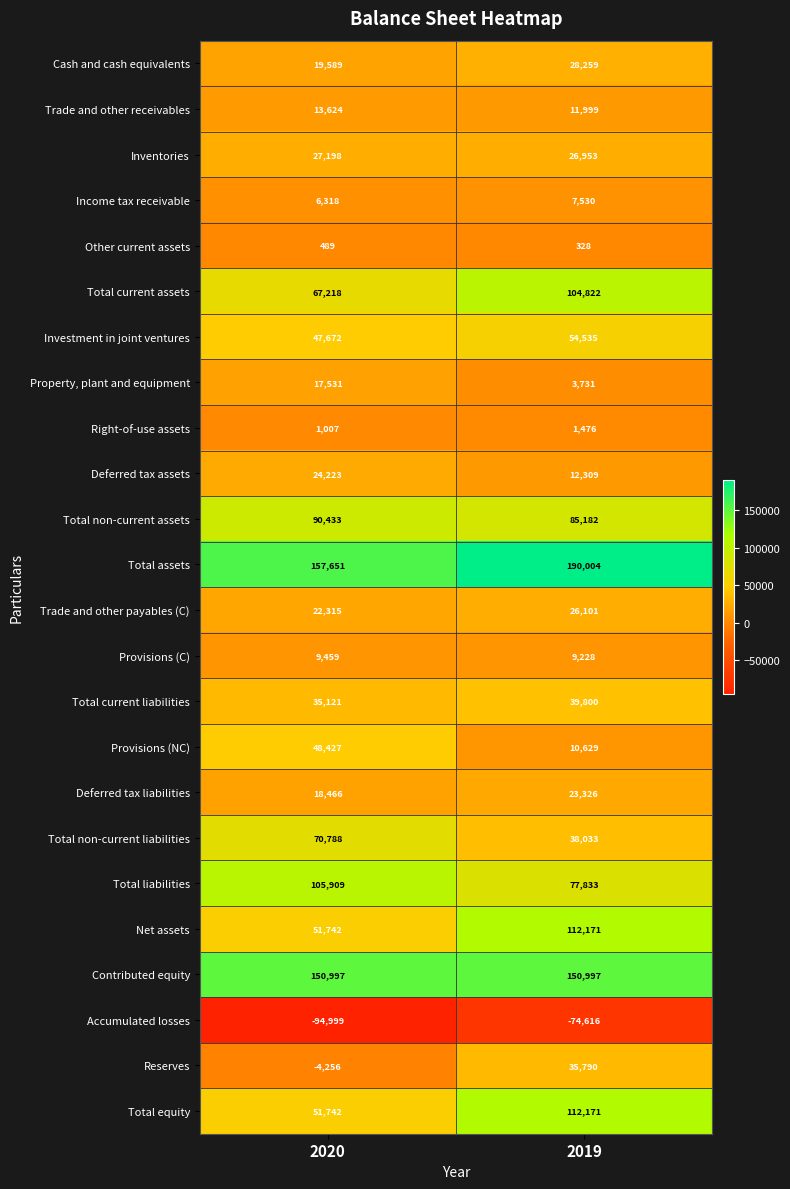

Which label corresponds to the largest value in the chart?

2019